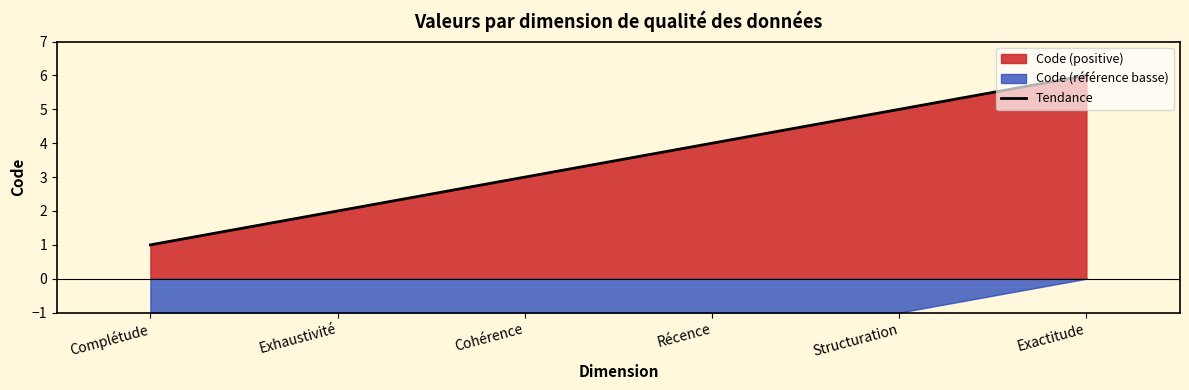

What is the change in value from Exhaustivité to Structuration?

+3